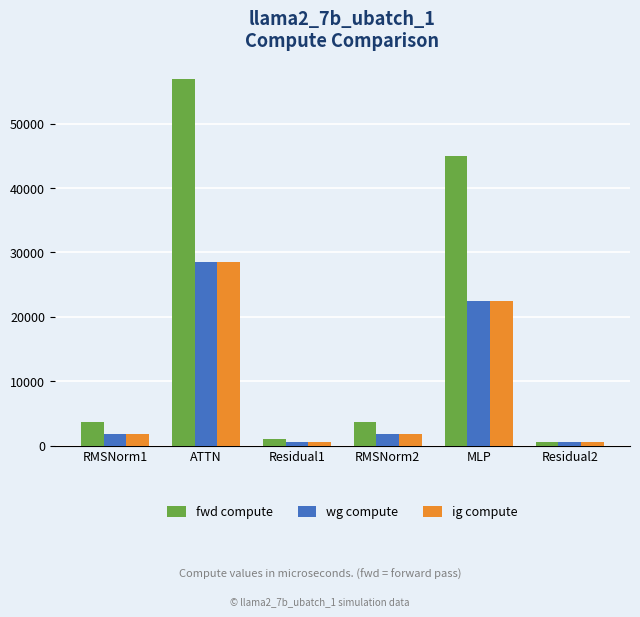

Which series has the largest range (max minus min)?

fwd compute